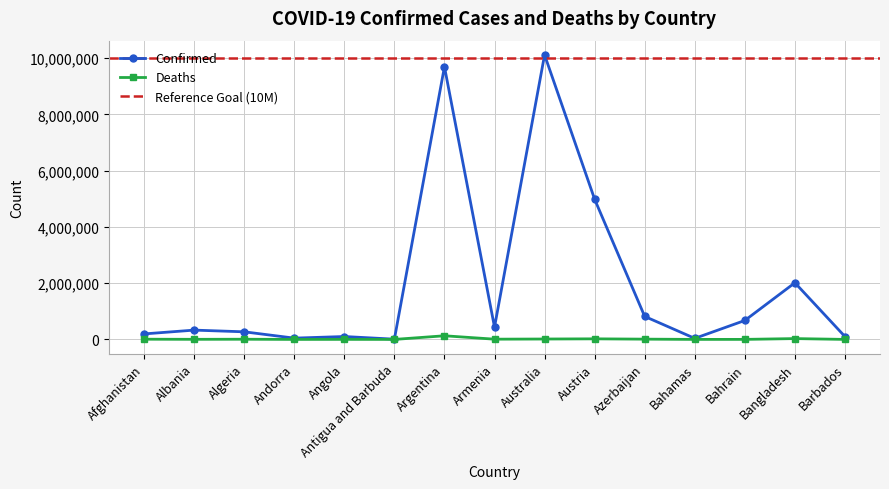

Which category has the lowest value across all series?

Antigua and Barbuda